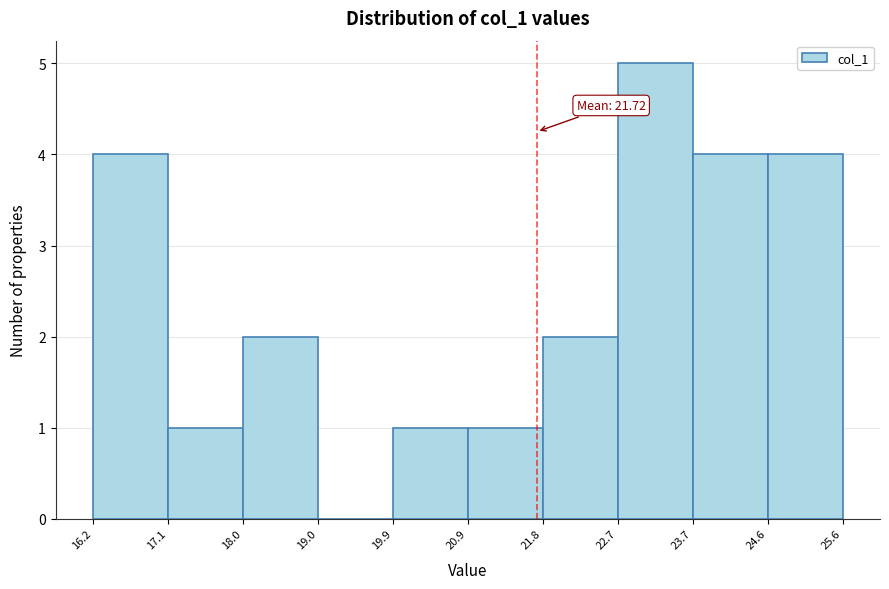

Over which range of the x-axis is the bar tallest?

22.7 to 23.7